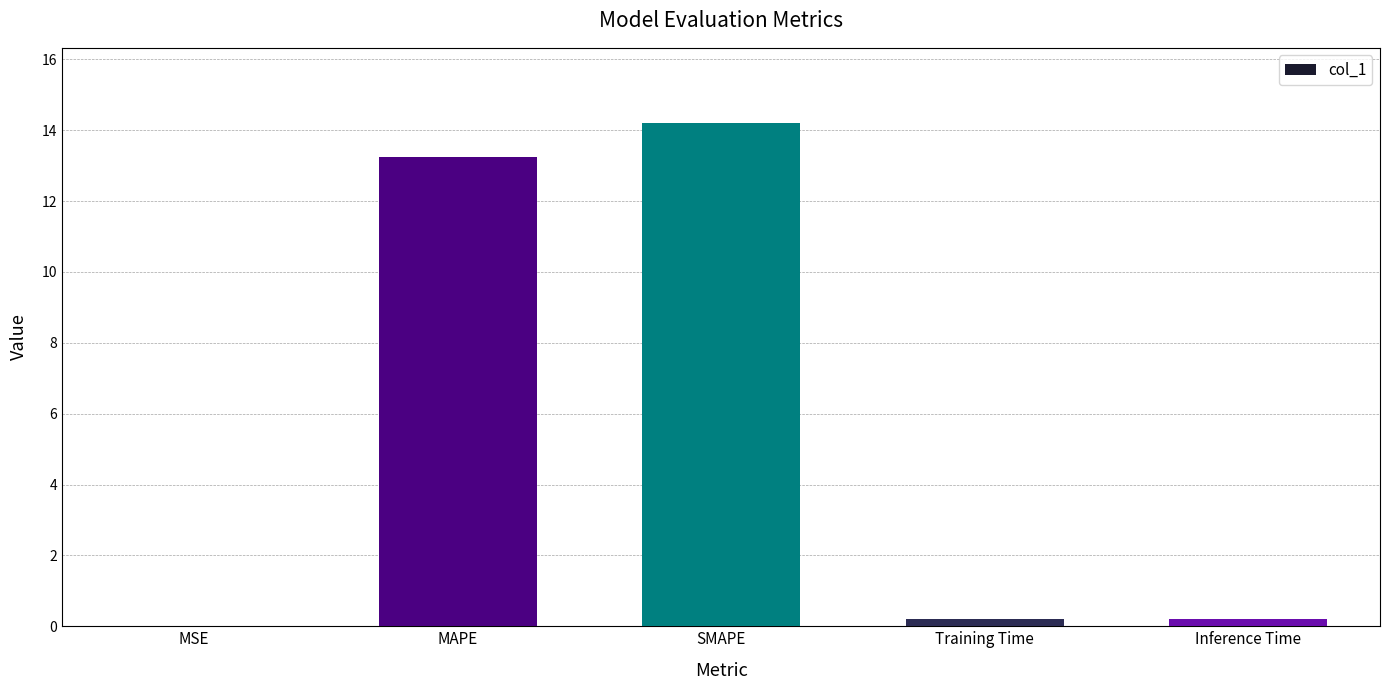

At which category does the chart reach its peak across all series?

SMAPE